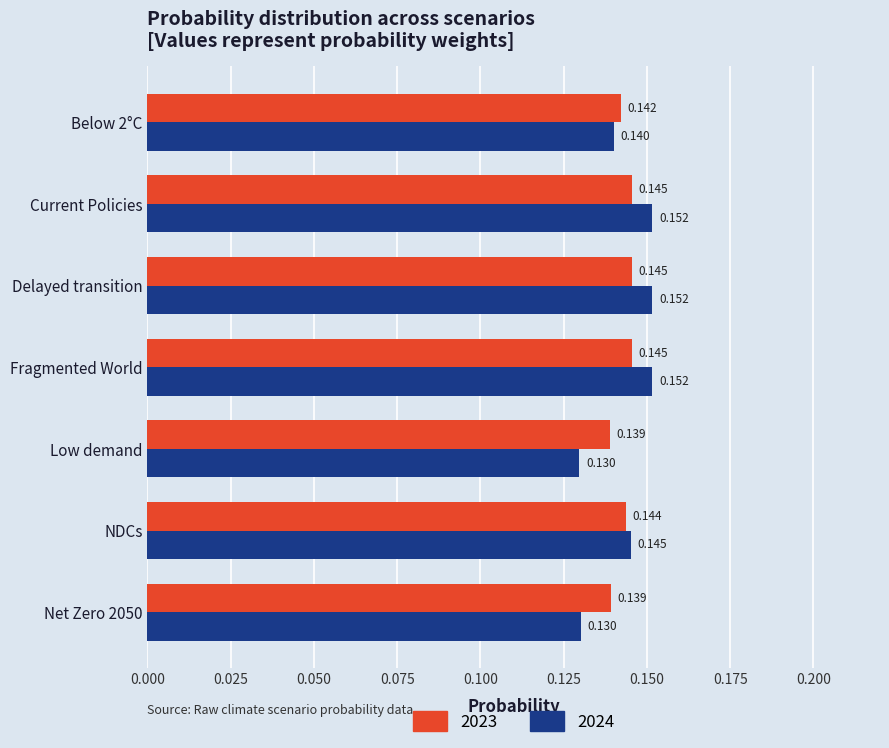

Is the value of 2024 at Net Zero 2050 greater than the value of 2023 at Low demand?

No